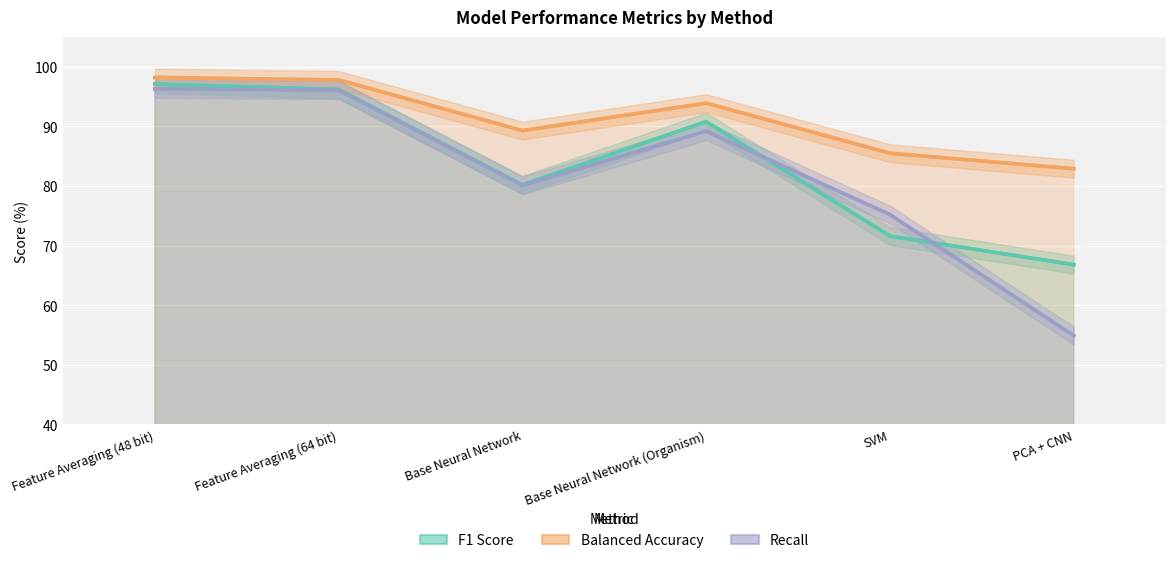

At which category does Recall reach its first local peak?

Base Neural Network (Organism)